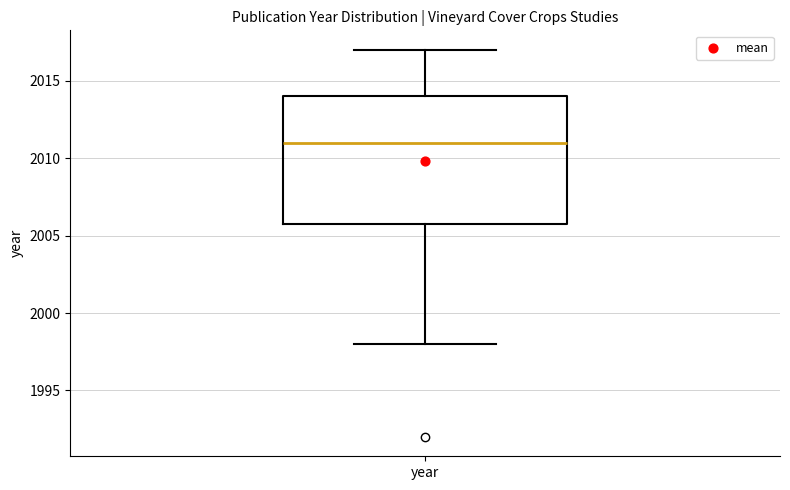

Where does the median line of the box for year sit on the y-axis? The values are not printed on the chart, so give them approximately, as read against the axis.

2011